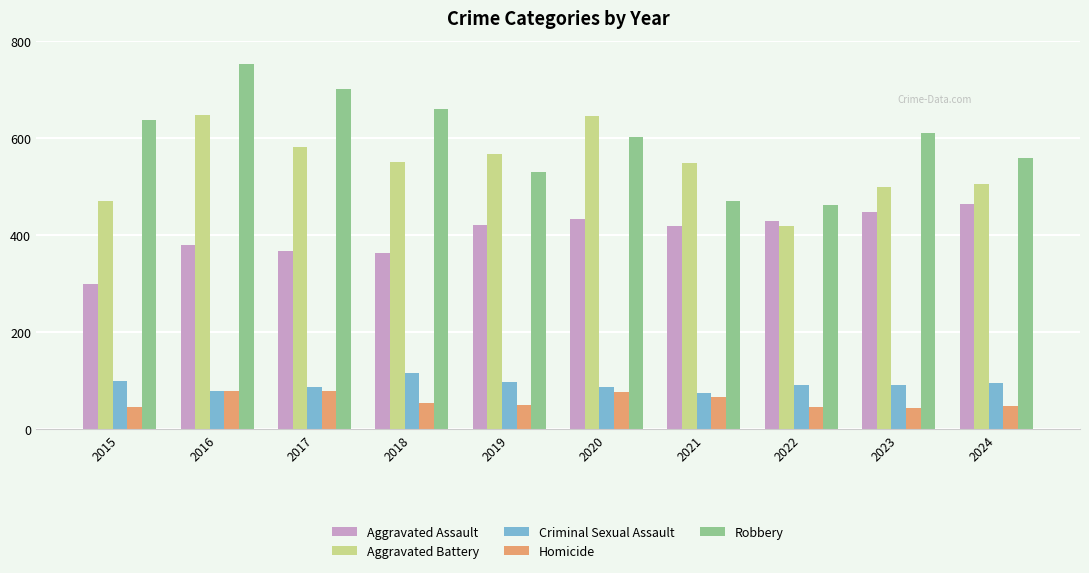

At which category is the sum across all series the highest?

2016